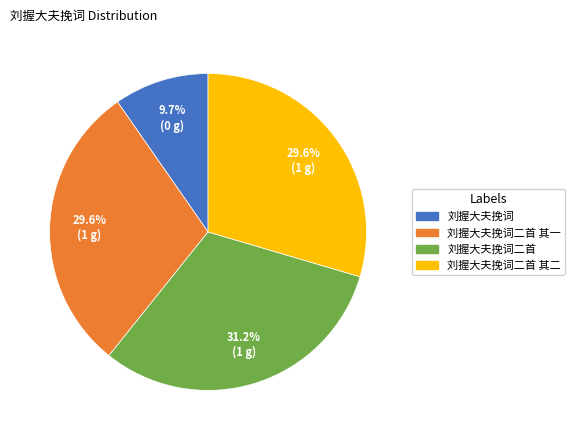

Approximately how many times larger is the value at 刘握大夫挽词二首 其二 compared to 刘握大夫挽词二首?

0.9